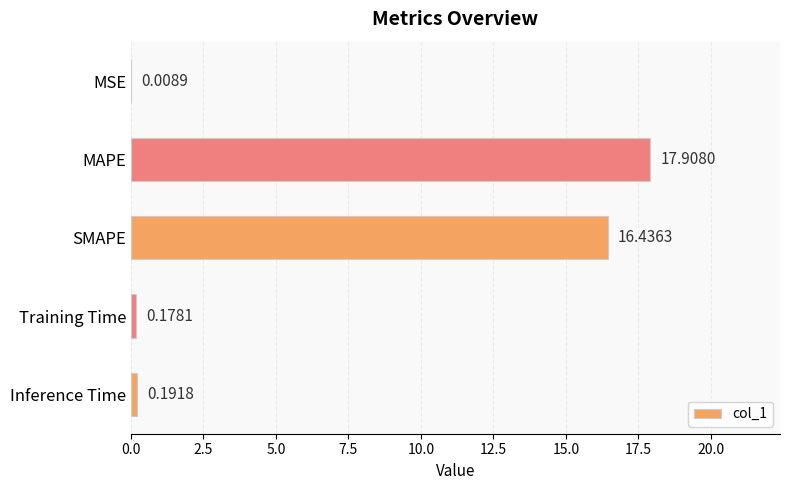

Where is the data nearest to the value 8?

Inference Time